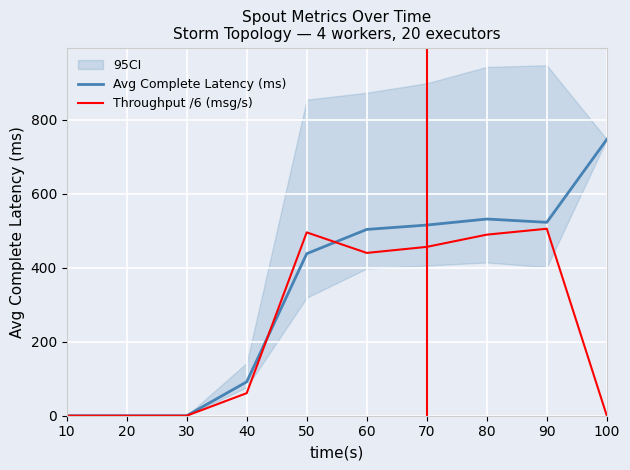

At which category does Avg Complete Latency (ms) reach its first local valley?

90